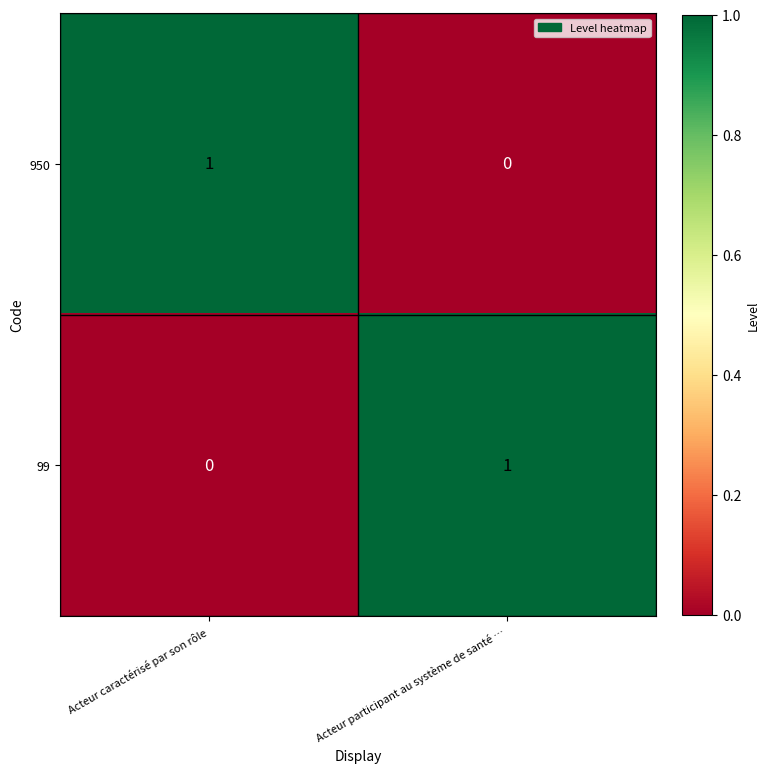

Reading left to right, transcribe all the data shown in this chart.

950: 1	0
99: 0	1